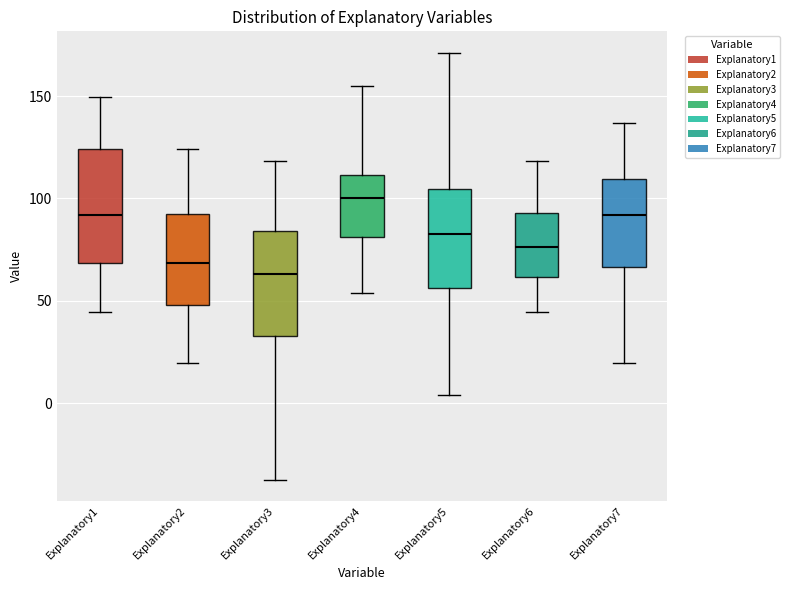

Where does the lower whisker of the box for Explanatory4 end on the y-axis? The values are not printed on the chart, so give them approximately, as read against the axis.

55